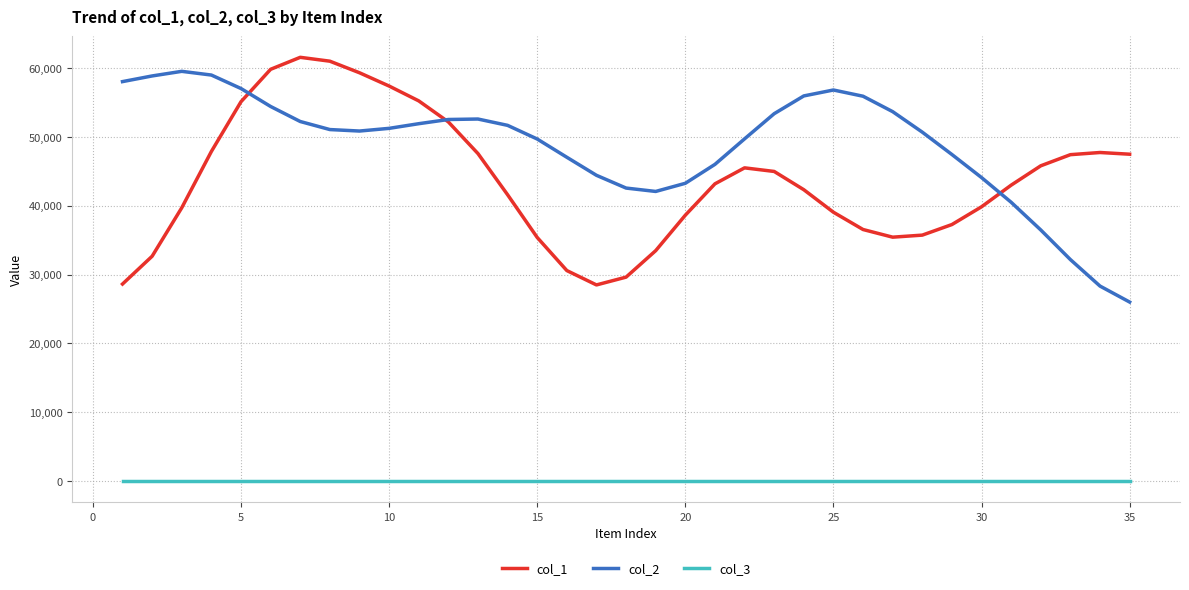

What is the maximum value for col_2?

59506.8